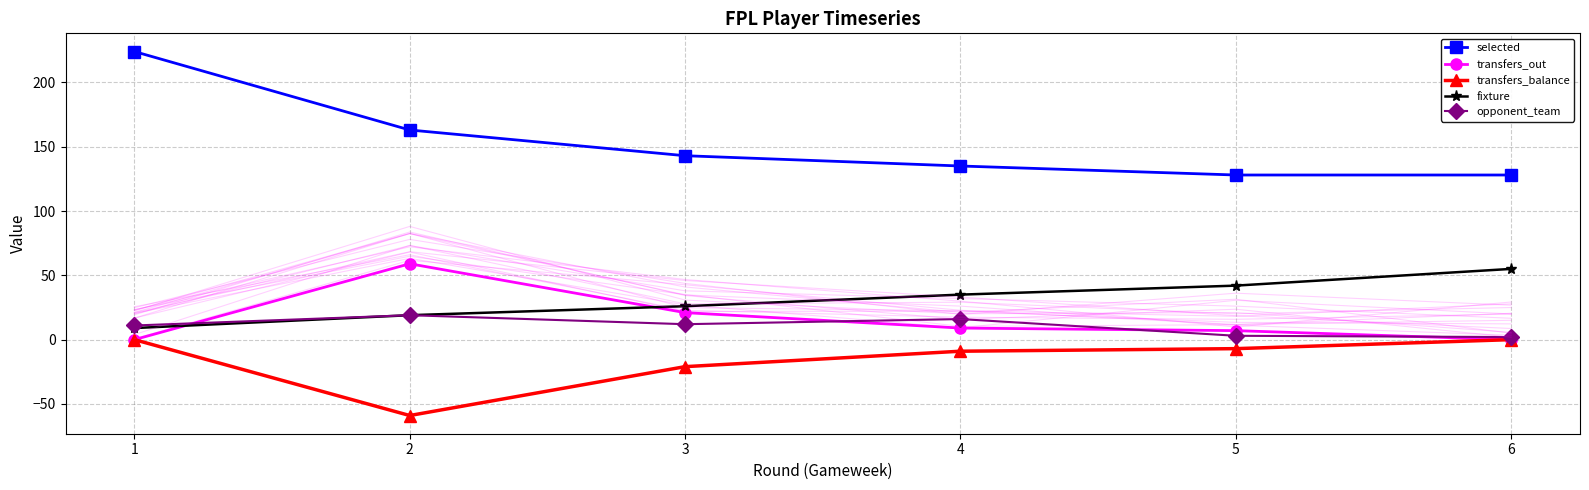

True or false: transfers_out and fixture cross at least once.

True